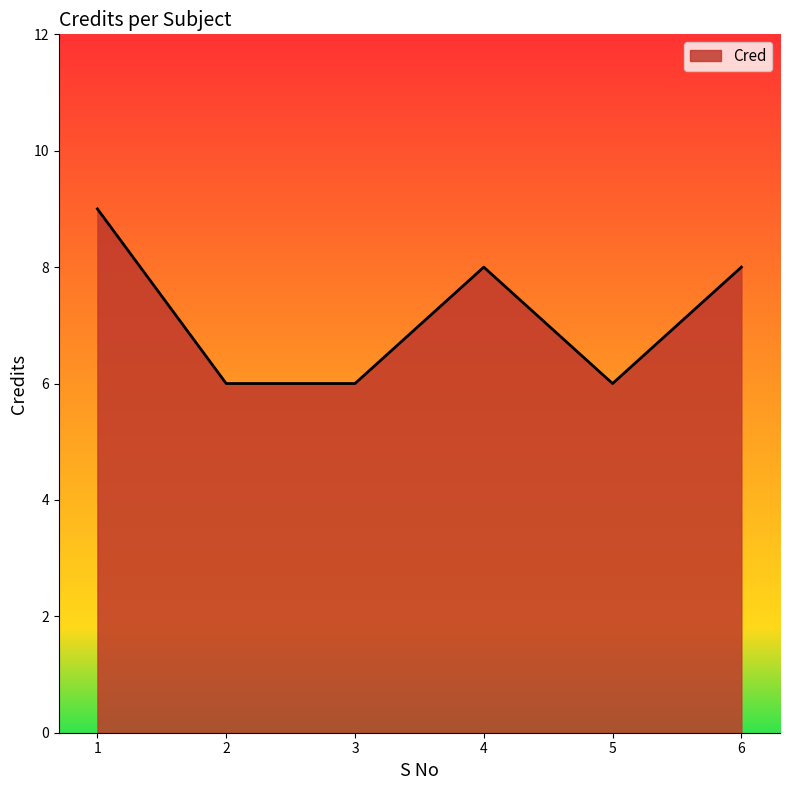

What is the difference between the maximum and minimum values?

3